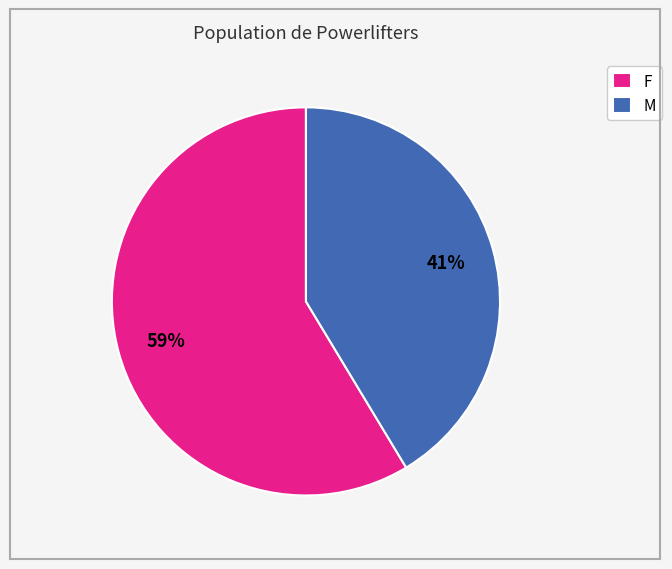

Which slice is the largest?

F